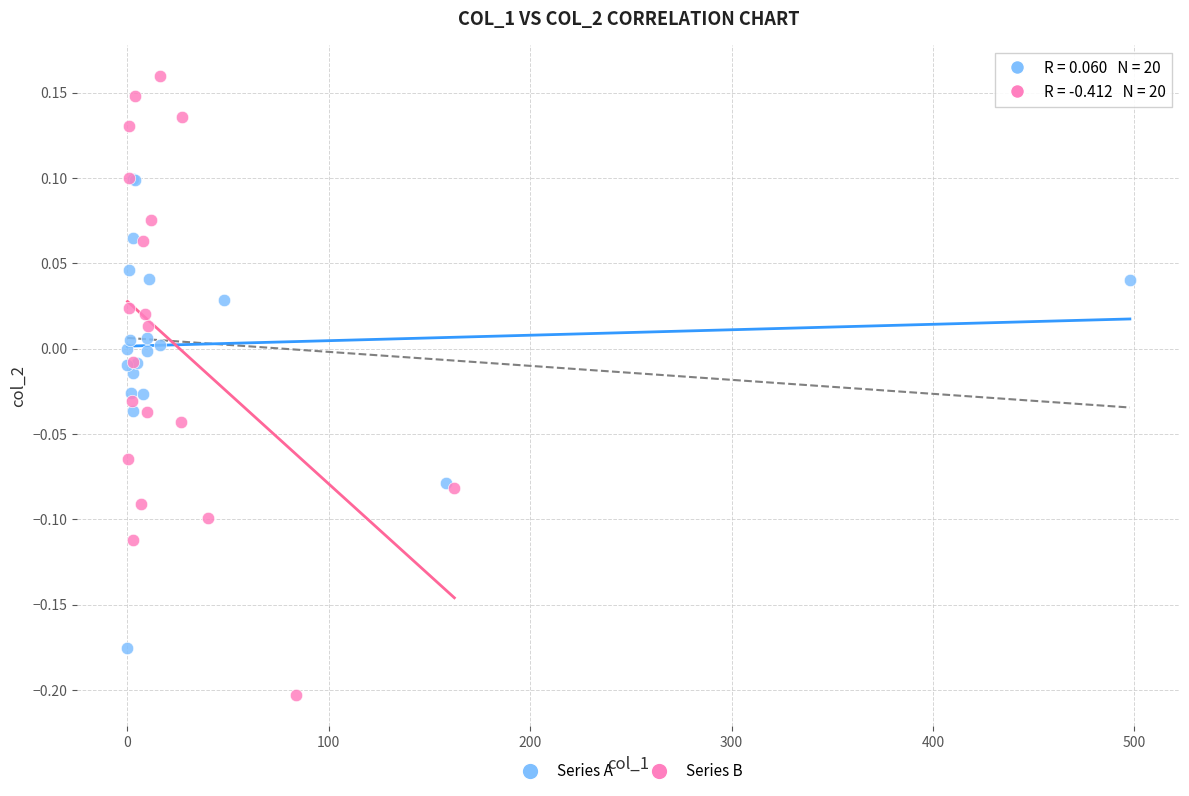

Which series has the largest Y range (max minus min)?

Series B